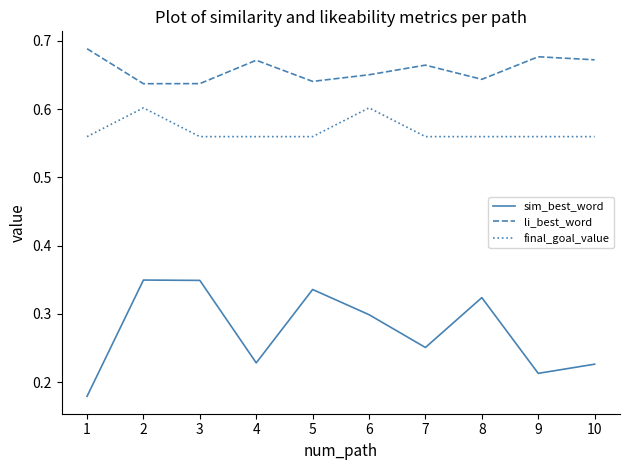

True or false: final_goal_value has a value of 0.4 at 5.

False